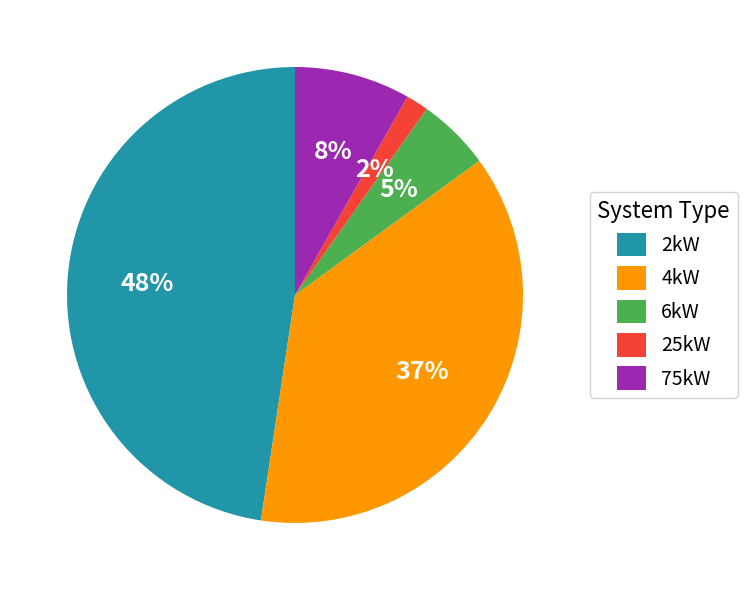

What percentage is the 4kW slice, to the nearest percent?

37%